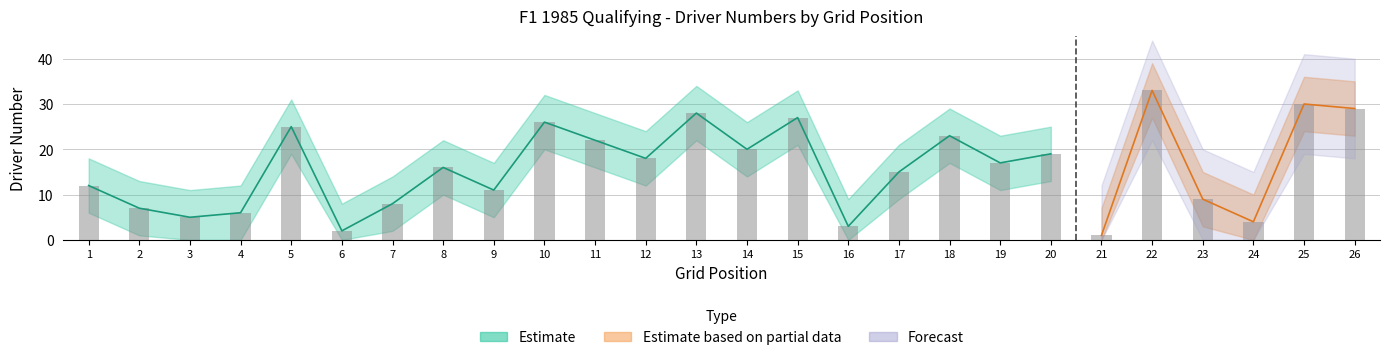

The Driver Number Upper series shows 34 at 13. True or false?

True